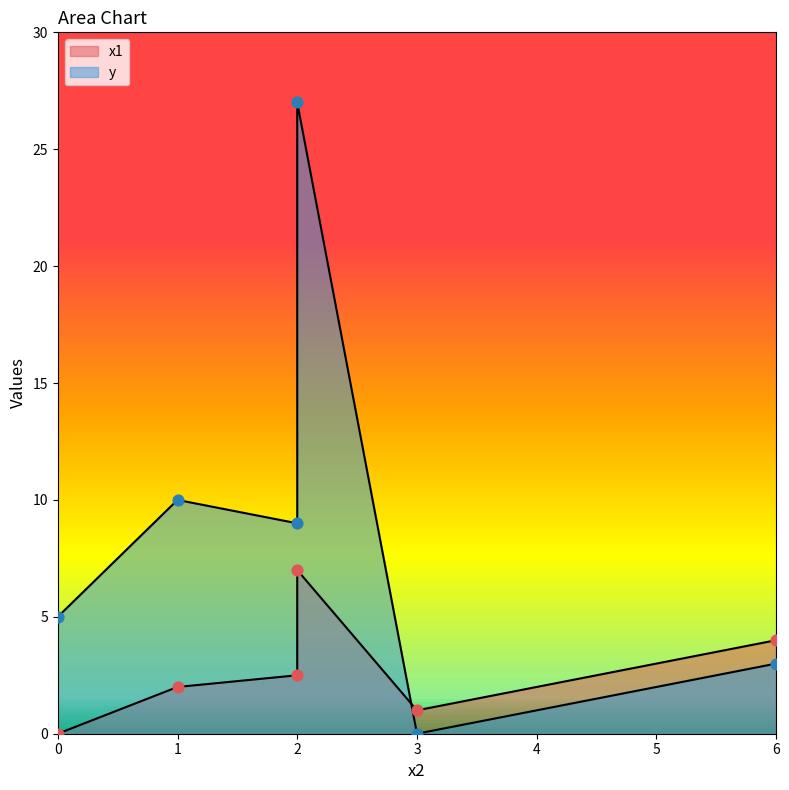

Which series has the widest spread of Y values?

y